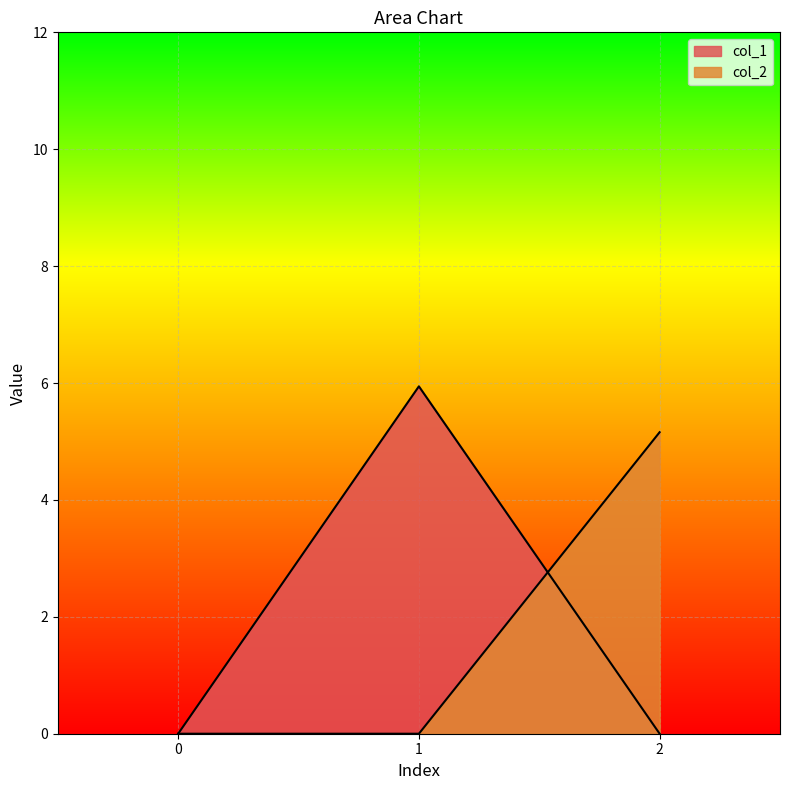

Which series has the widest spread of values?

col_1